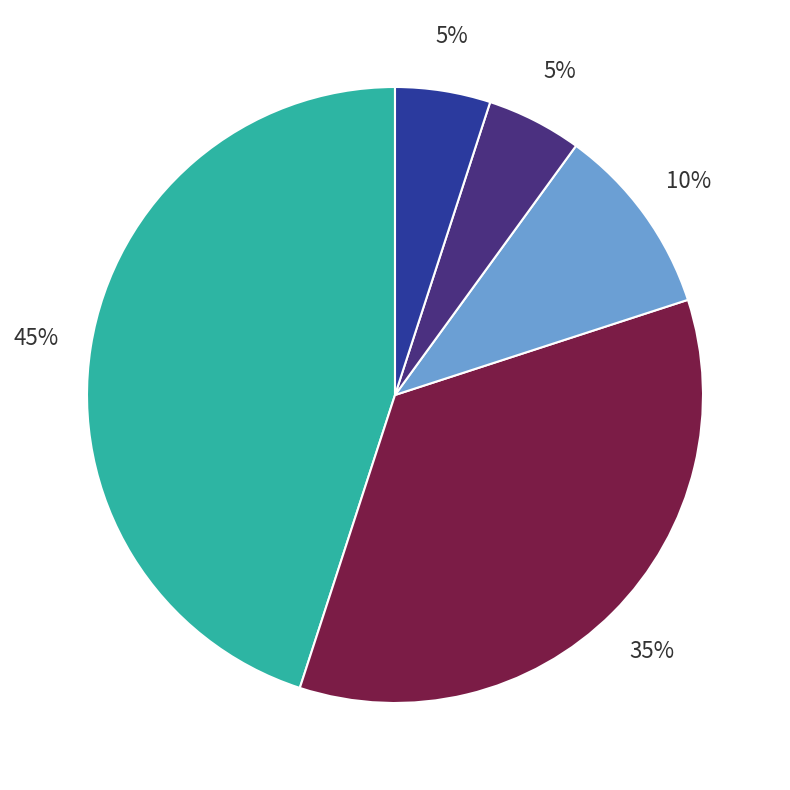

To the nearest percent, what is the difference between the largest and smallest slice percentages?

40%